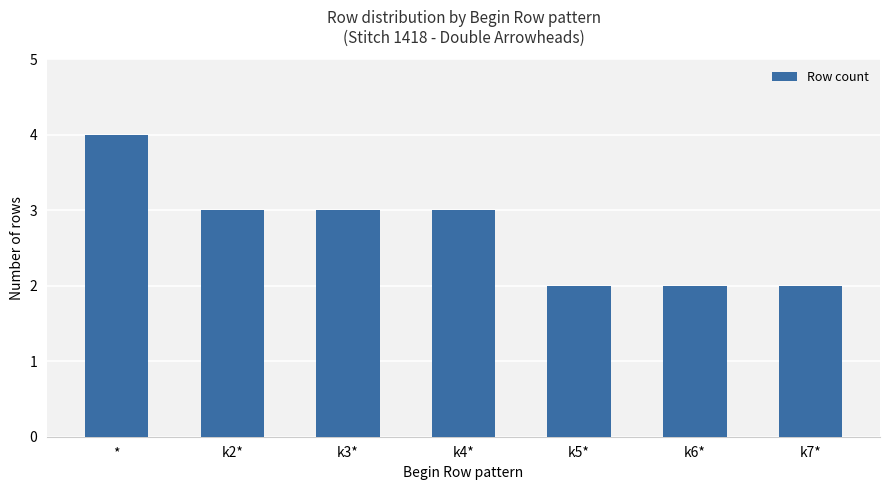

What is the smallest value displayed?

2